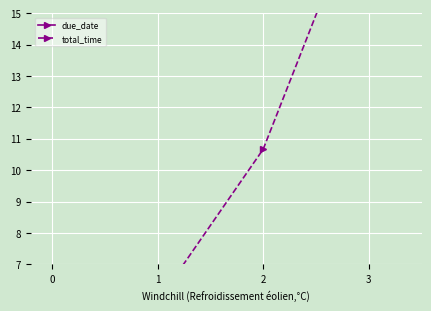

At which label does due_date first exceed 91?

2